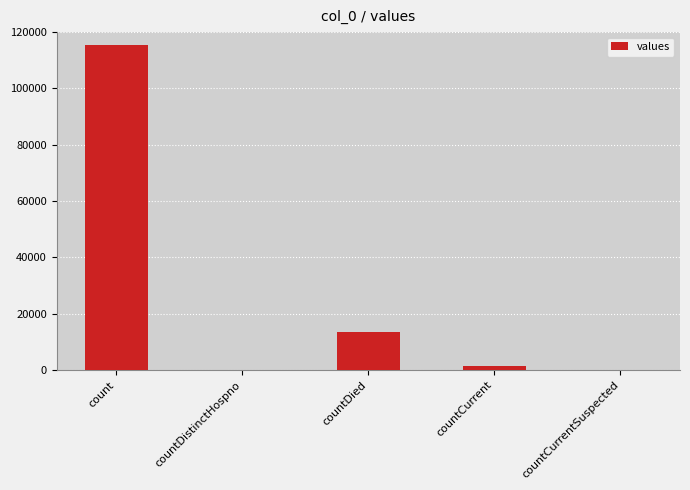

What is the sum of all values?

130105